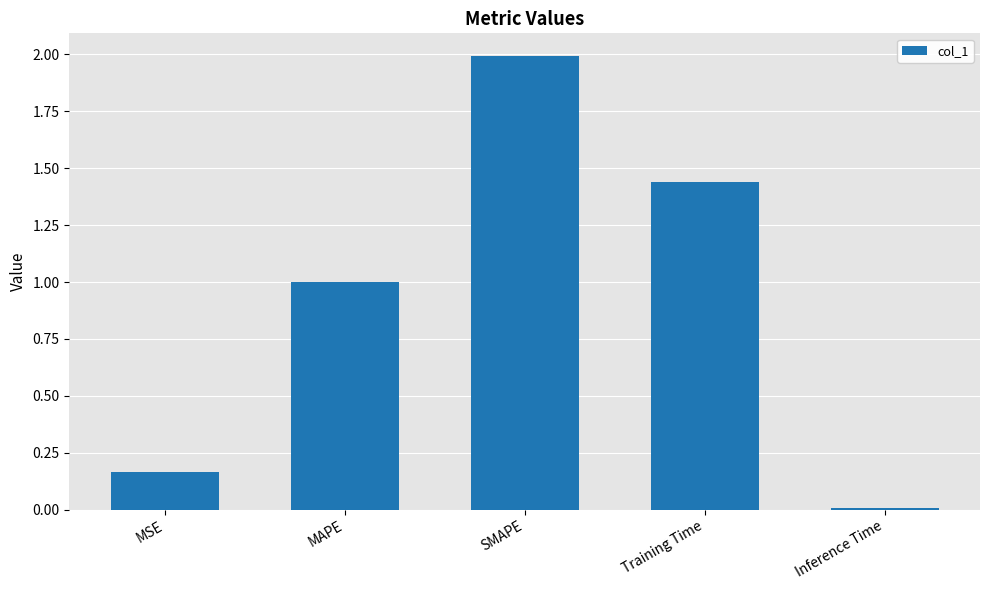

Are the bars horizontal?

No